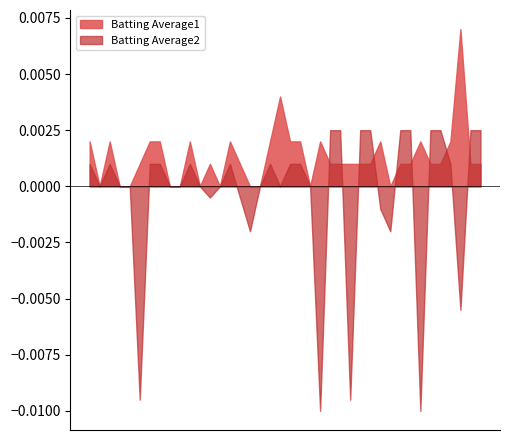

Which category has the highest value across all series?

2010-08-03